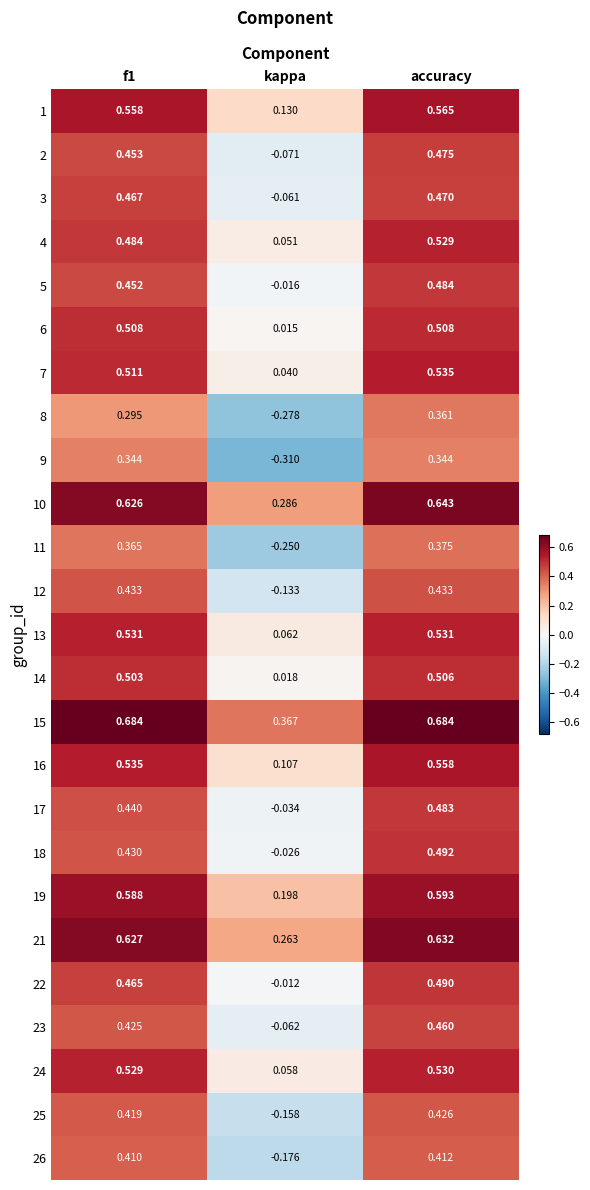

Which category has the lowest value in the 7 series?

kappa